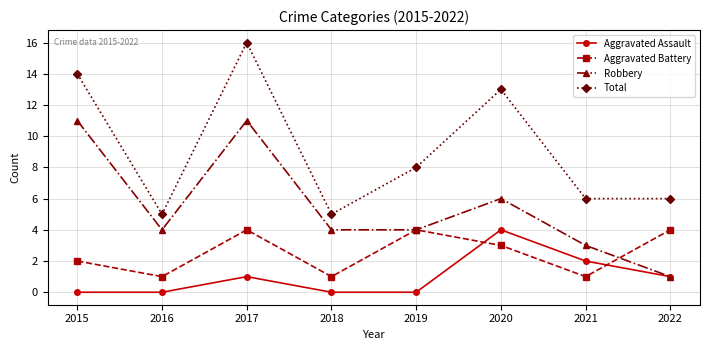

At 2020, list the series in order from smallest to largest.

Aggravated Battery, Aggravated Assault, Robbery, Total